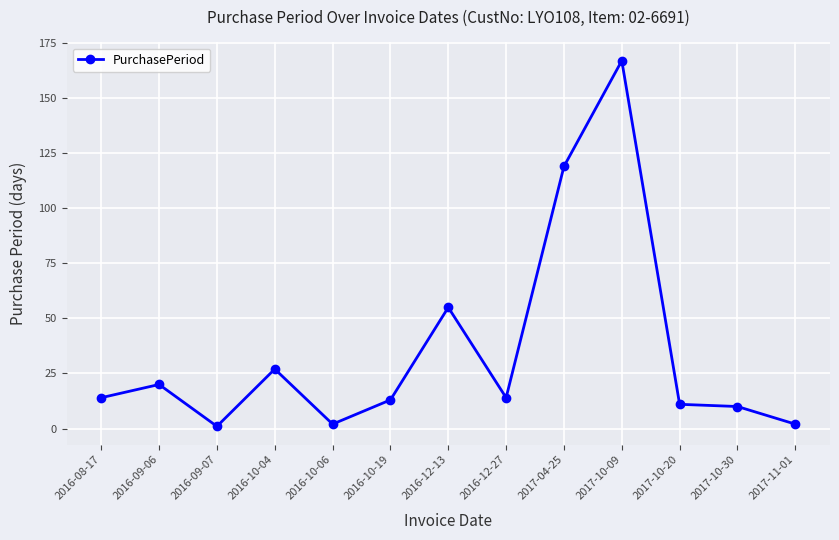

What is the change in value from 2016-09-06 to 2016-10-06?

-18